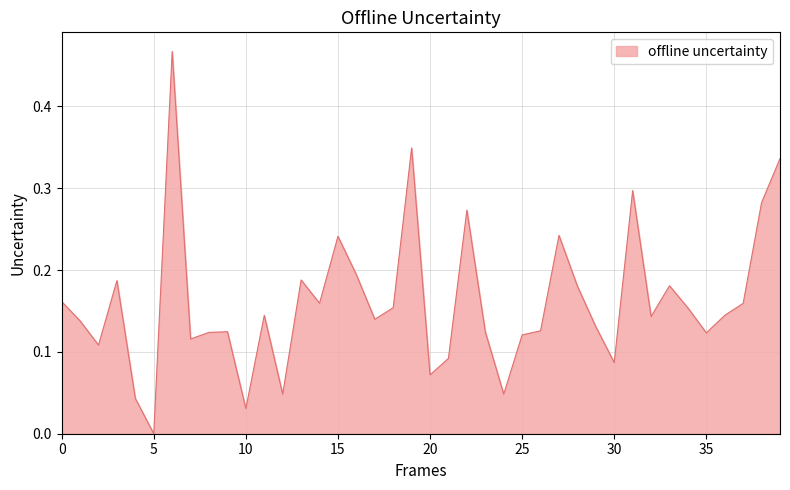

How many lines are shown in the chart?

1